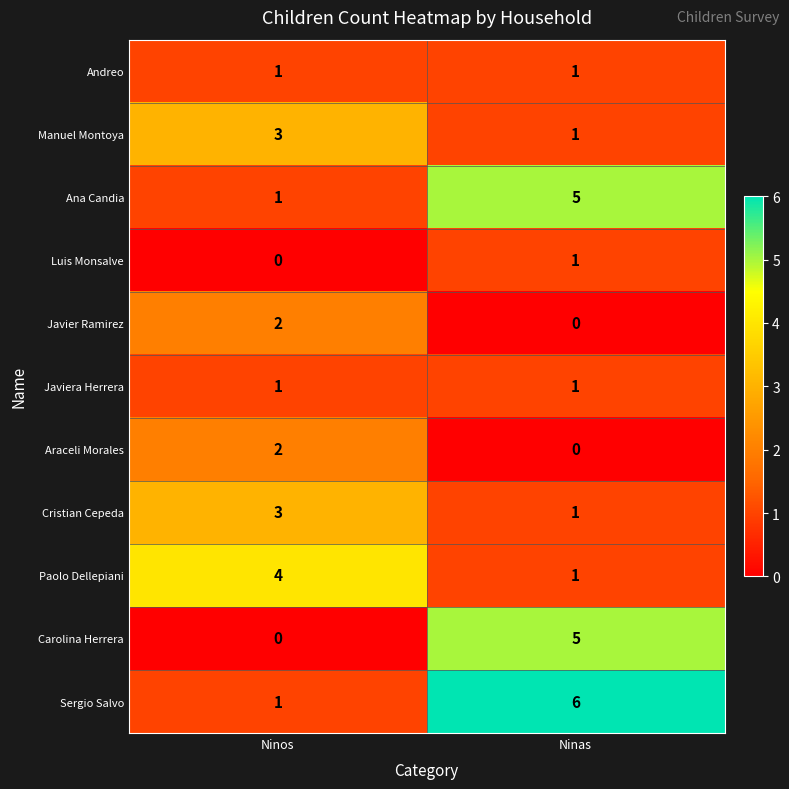

What is the difference between the highest and lowest values at Ninas?

6